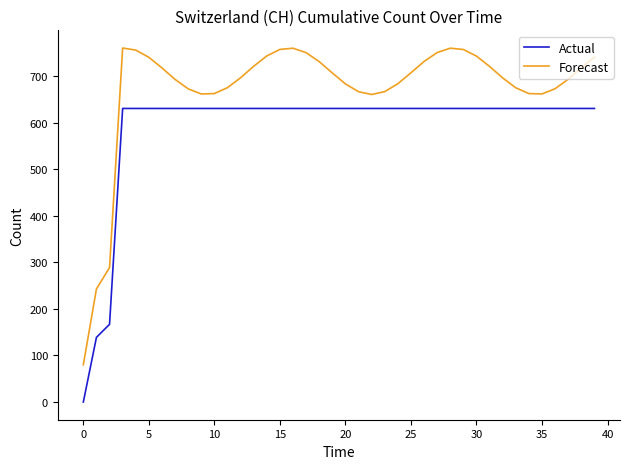

What is the sum of all Forecast values?

26888.1